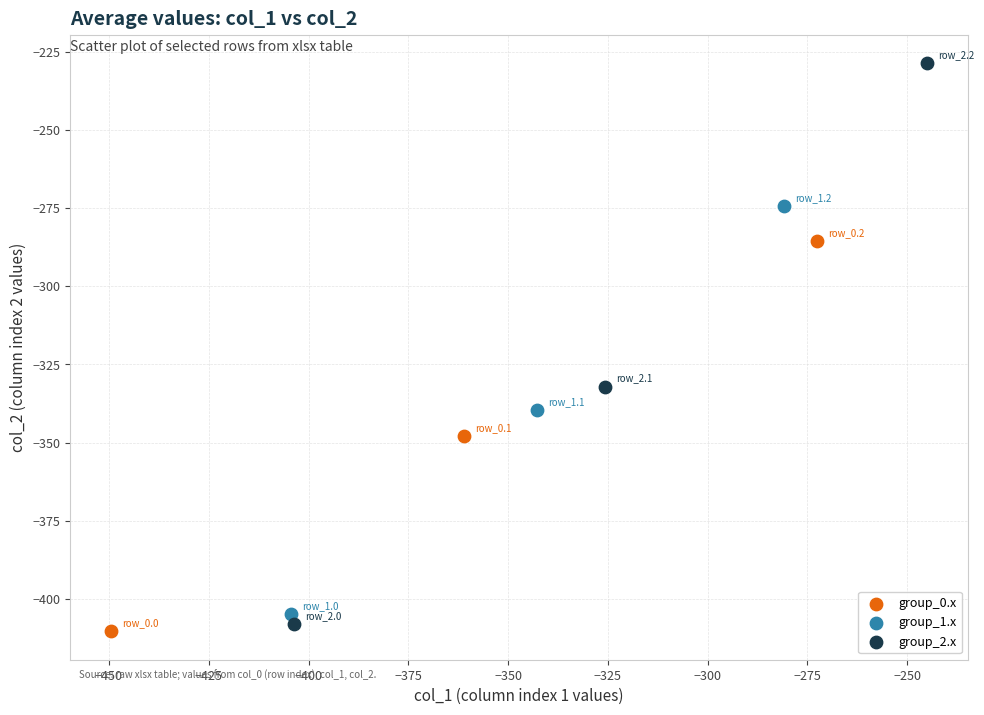

Which series reaches the maximum Y coordinate?

group_2.x